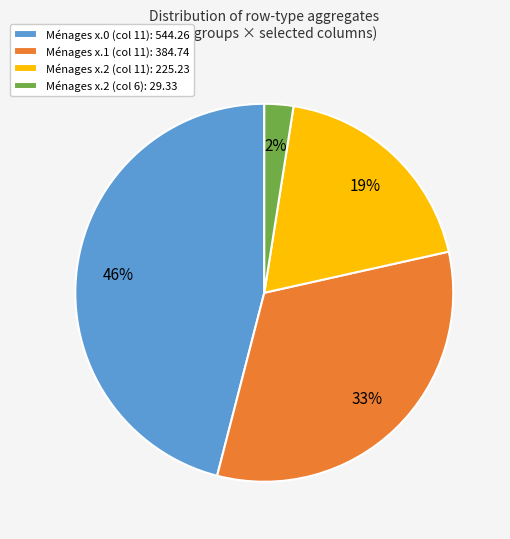

Which slice is the smallest?

Ménages x.2 (col 6): 29.33